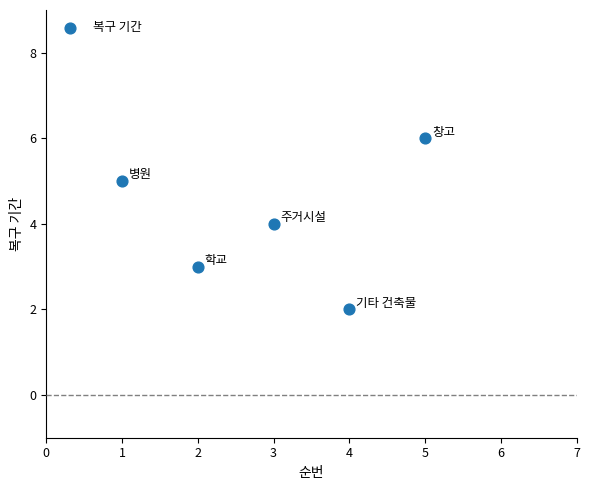

What is the average Y value?

4